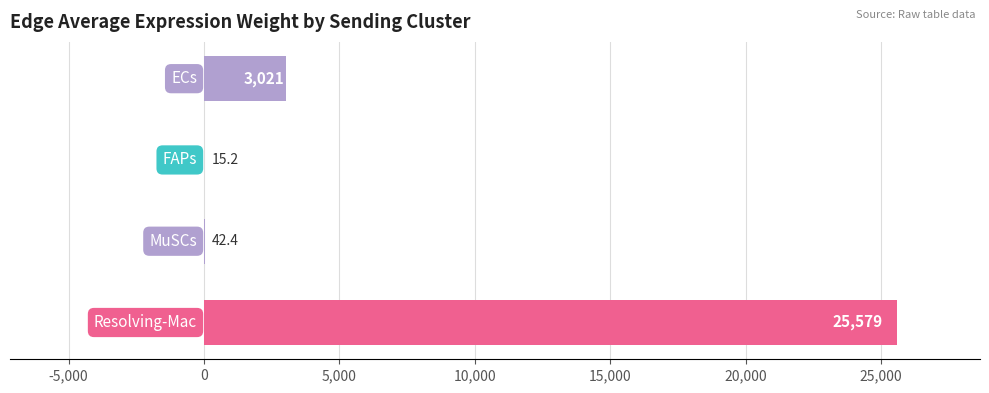

What is the greatest value displayed?

25578.8